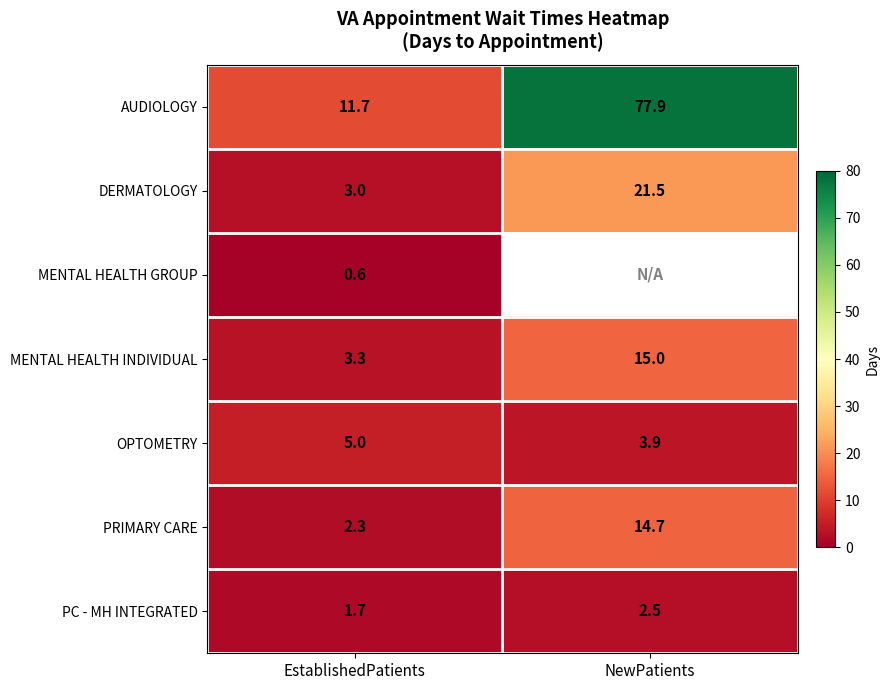

What is the difference between the highest and lowest values at EstablishedPatients?

11.1